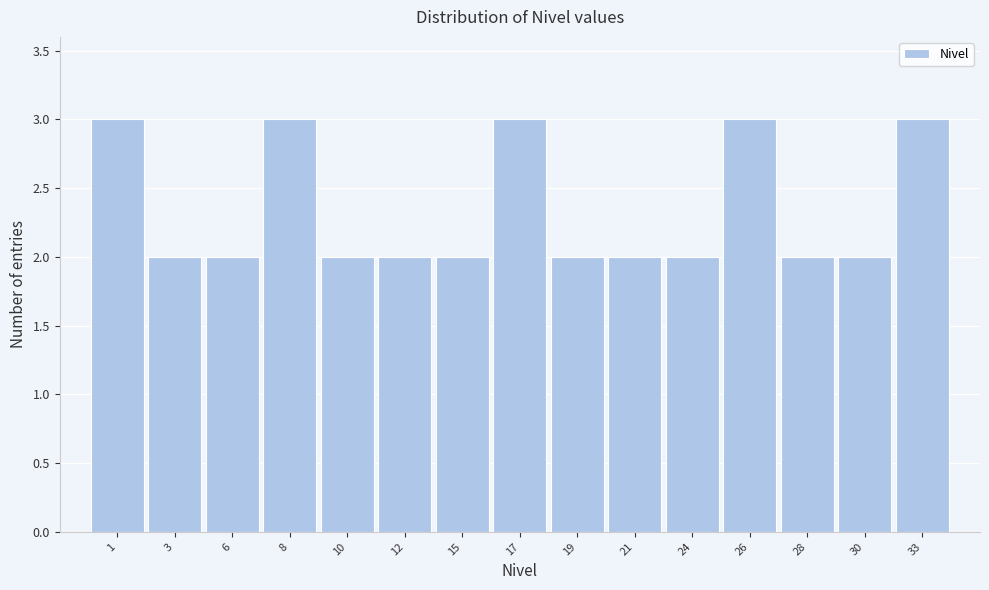

Reading left to right, what are all the values shown in this chart?

1=3	3=2	6=2	8=3	10=2	12=2	15=2	17=3	19=2	21=2	24=2	26=3	28=2	30=2	33=3